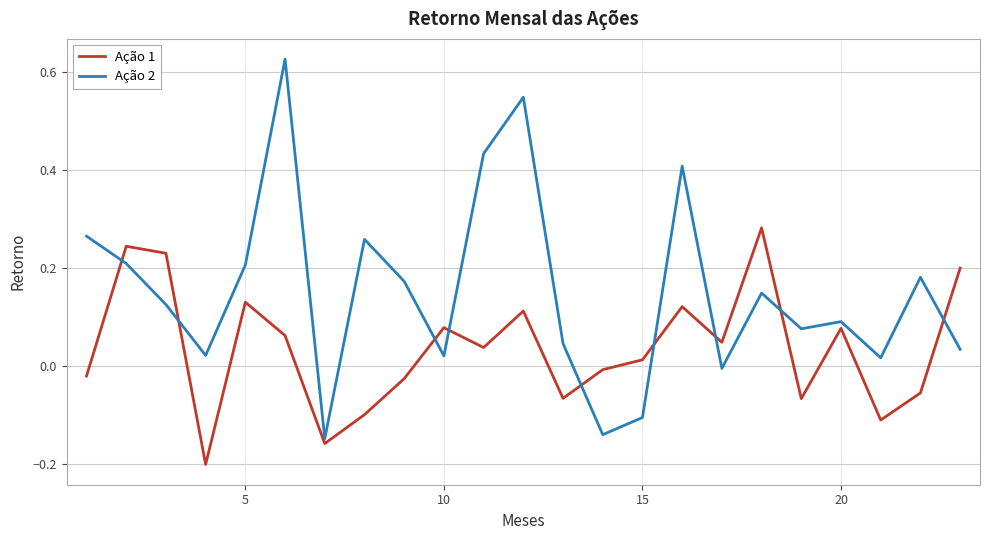

List the series in order of their overall mean, lowest first.

Ação 1, Ação 2